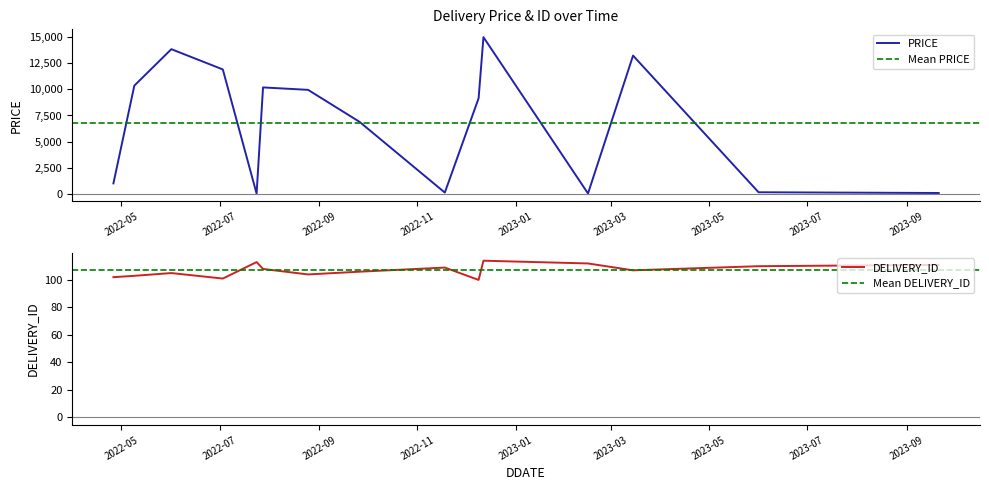

What is the highest value of the PRICE series?

15000